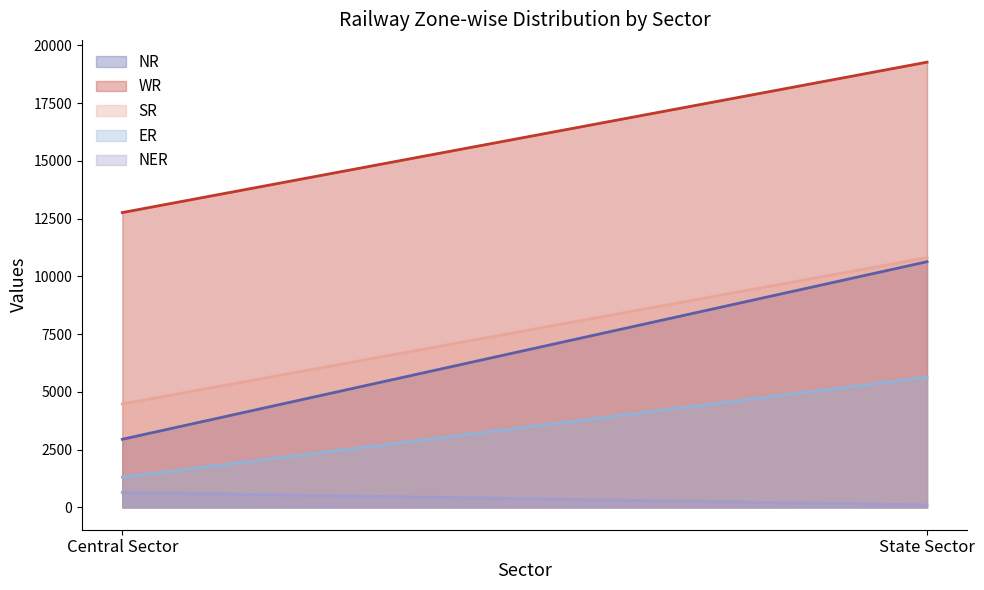

Reading left to right, what are all the values shown in this chart?

NR: 2950	10635
WR: 12761	19270
SR: 4480	10812
ER: 1310	5635
NER: 647	110